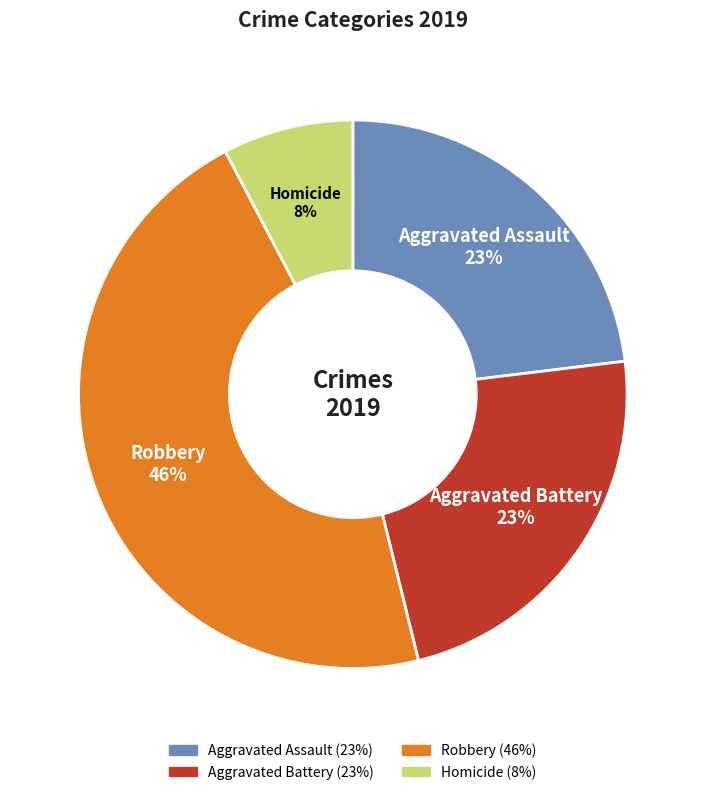

How many slices are in this pie chart?

4